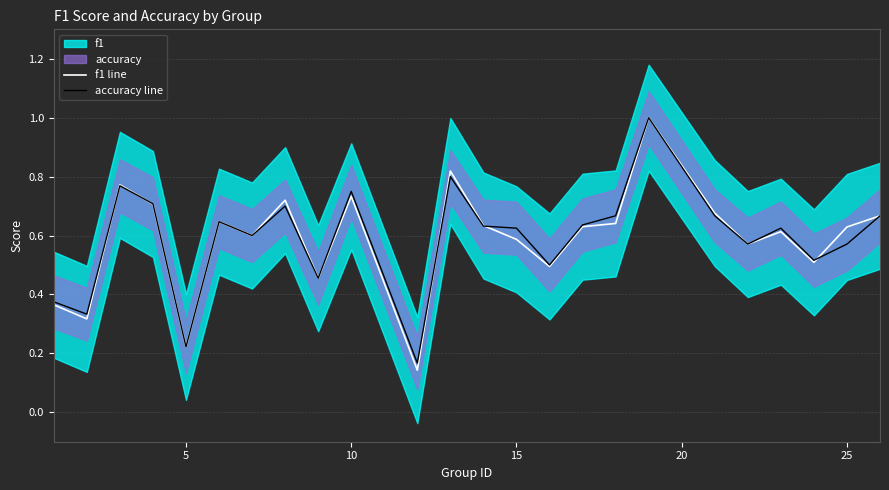

What is the highest value of the accuracy line series?

1.0